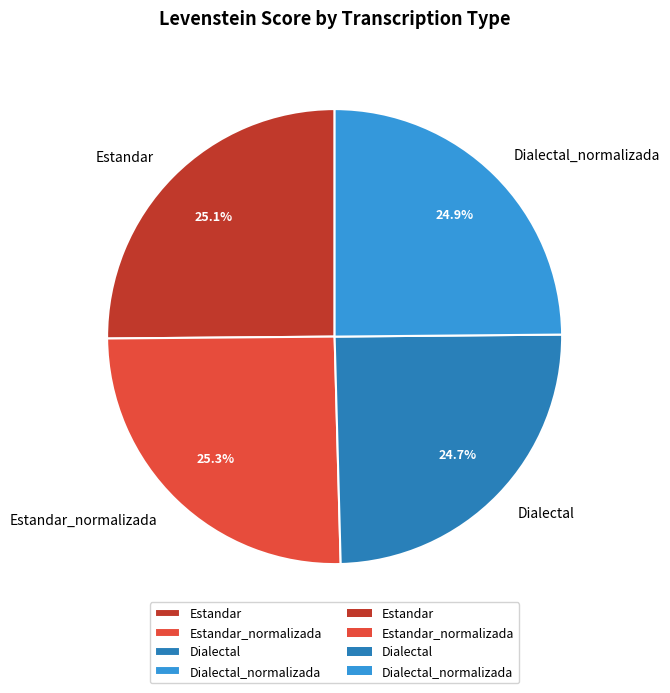

To the nearest percent, what portion does Dialectal represent?

25%